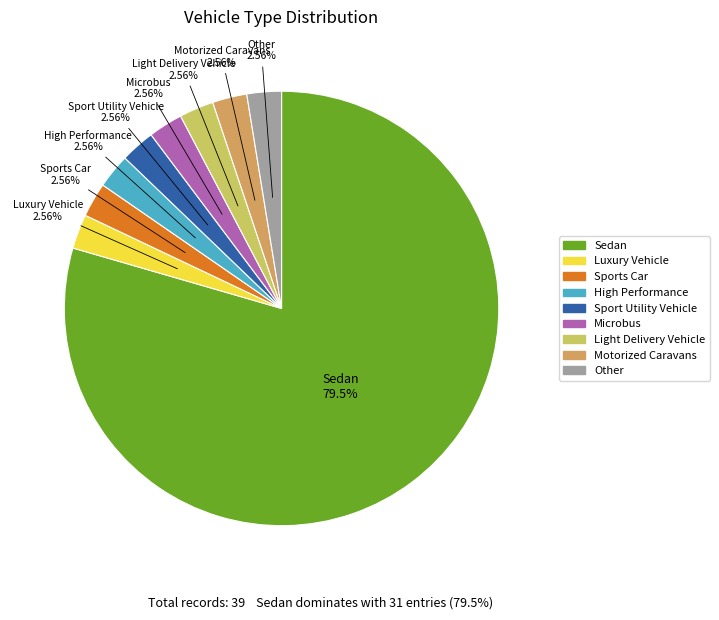

Does any single category account for the majority?

Yes